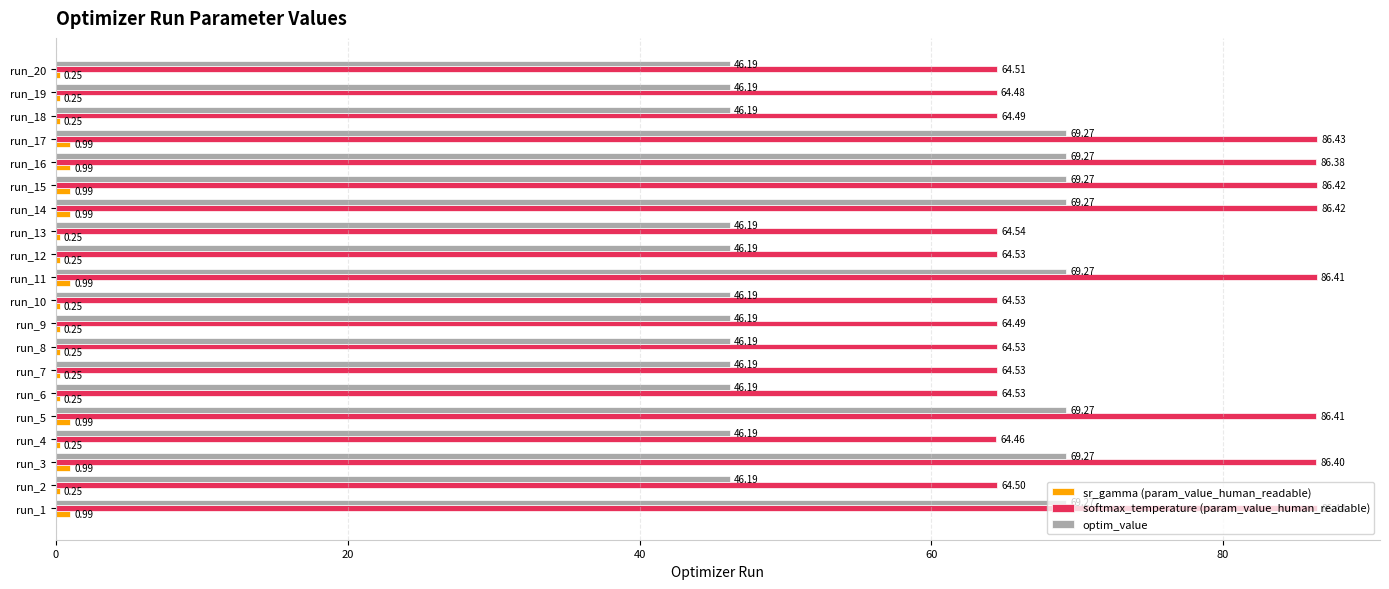

Which series changed the most between run_16 and run_20?

optim_value